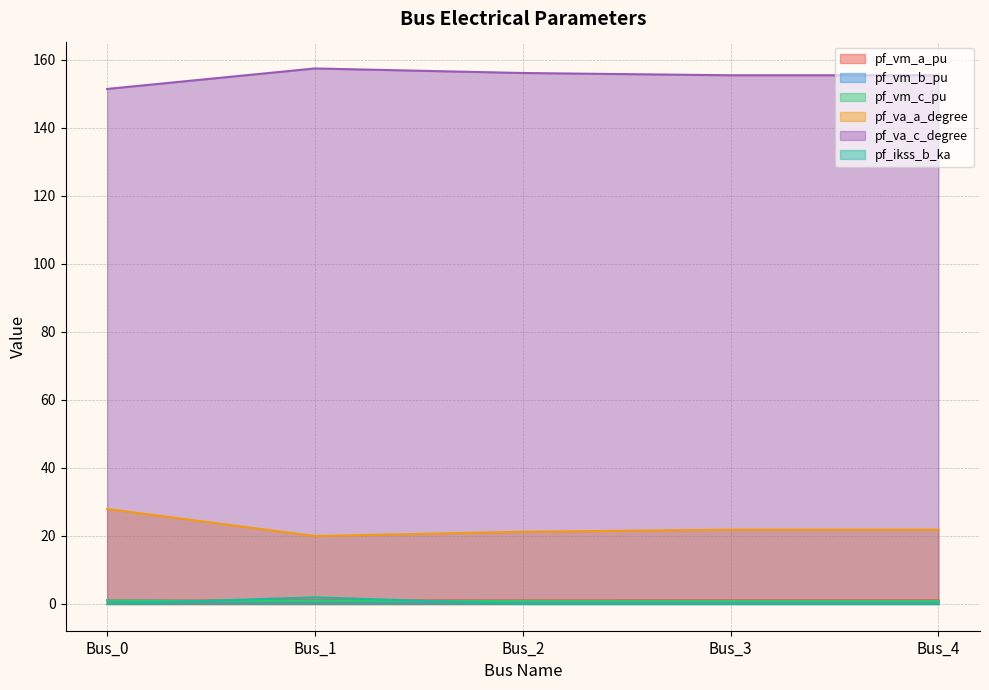

True or false: pf_vm_a_pu and pf_va_c_degree cross at least once.

False